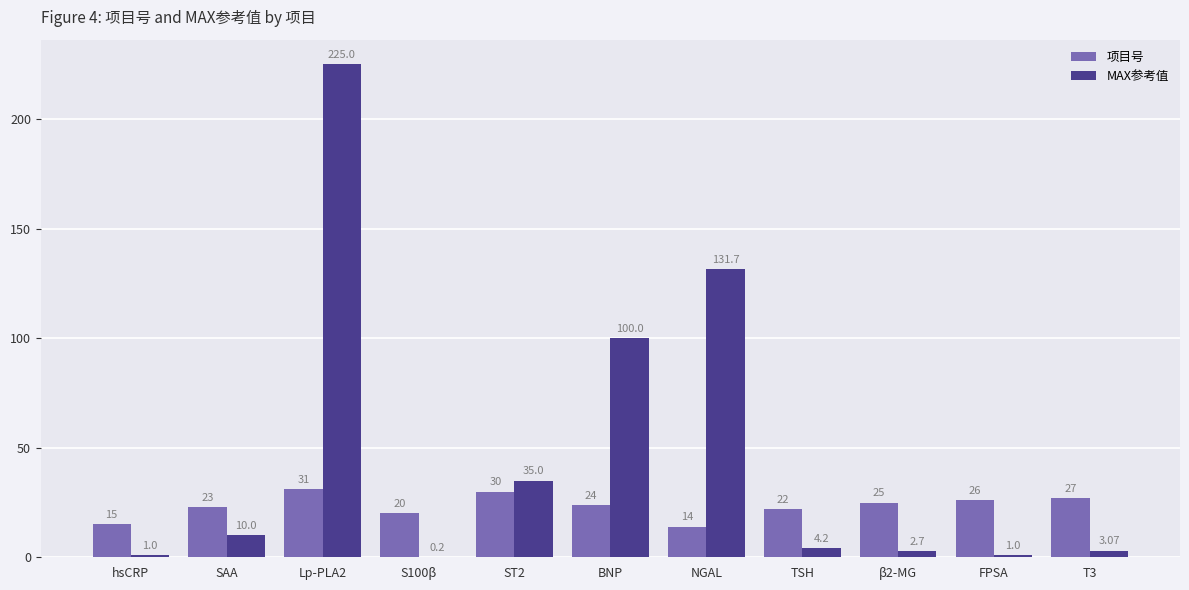

What is the greatest value displayed?

225.0